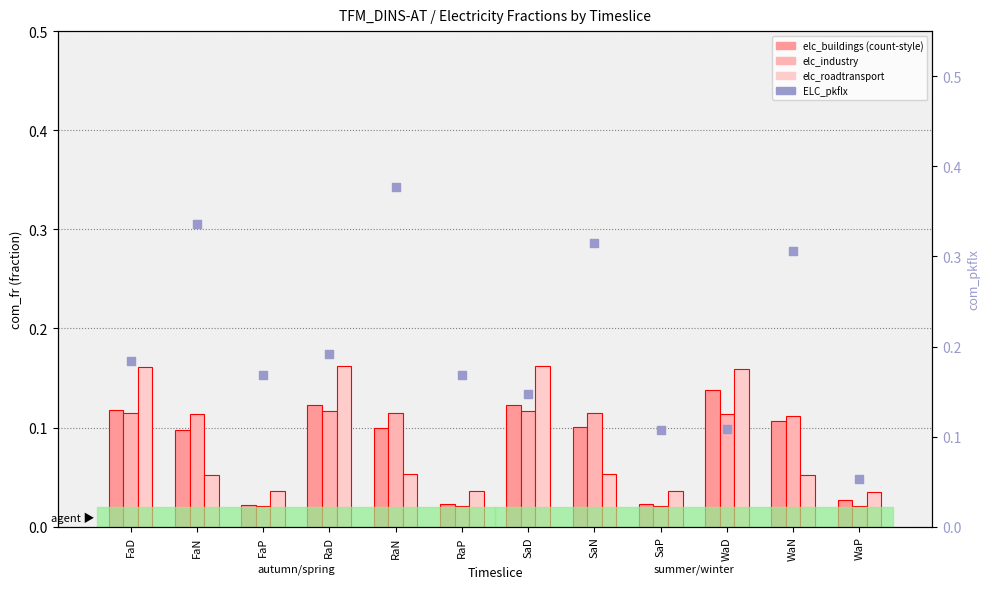

Which series contains the highest Y value?

ELC_pkflx (rank)